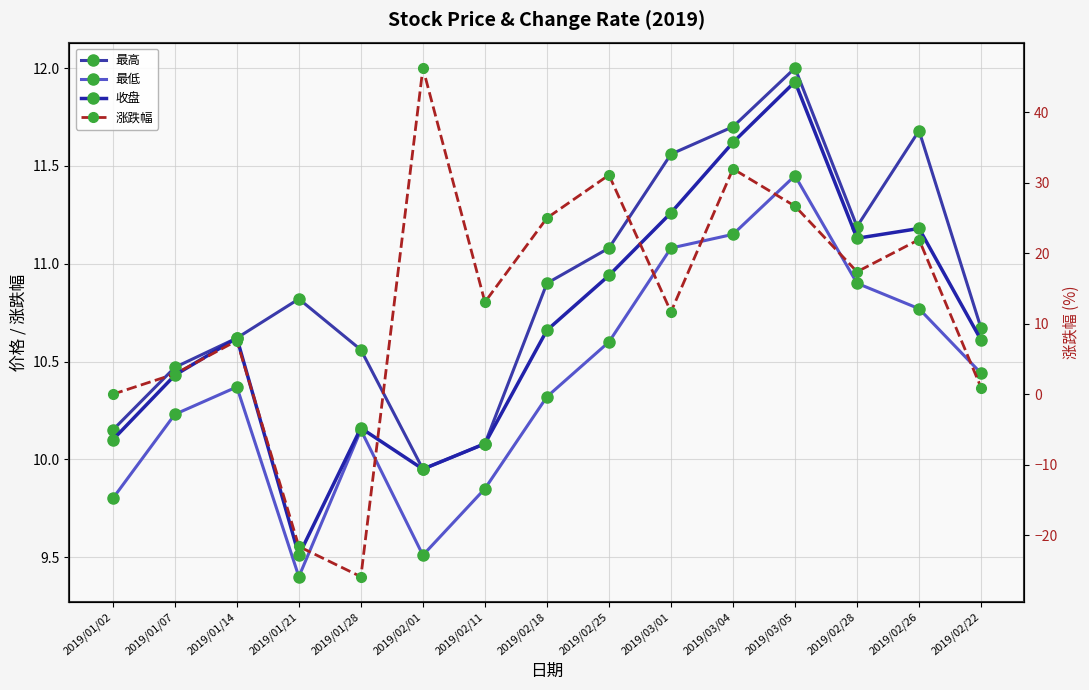

How many values in the 涨跌幅 series exceed 13?

8